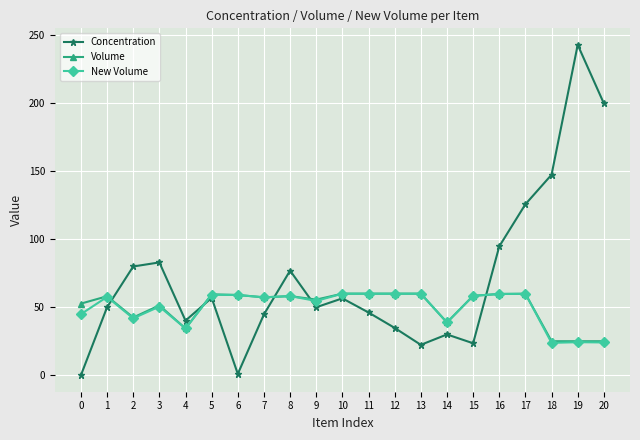

How many interior local valleys does the Concentration series have?

5